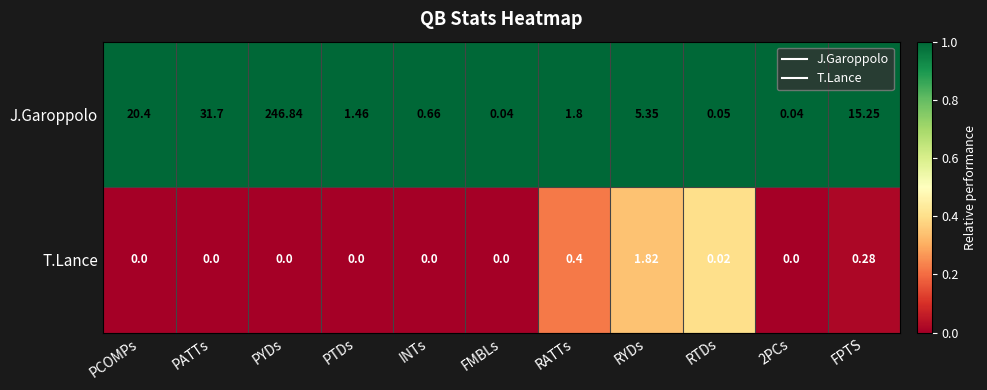

Which series changed the most between INTs and RATTs?

J.Garoppolo